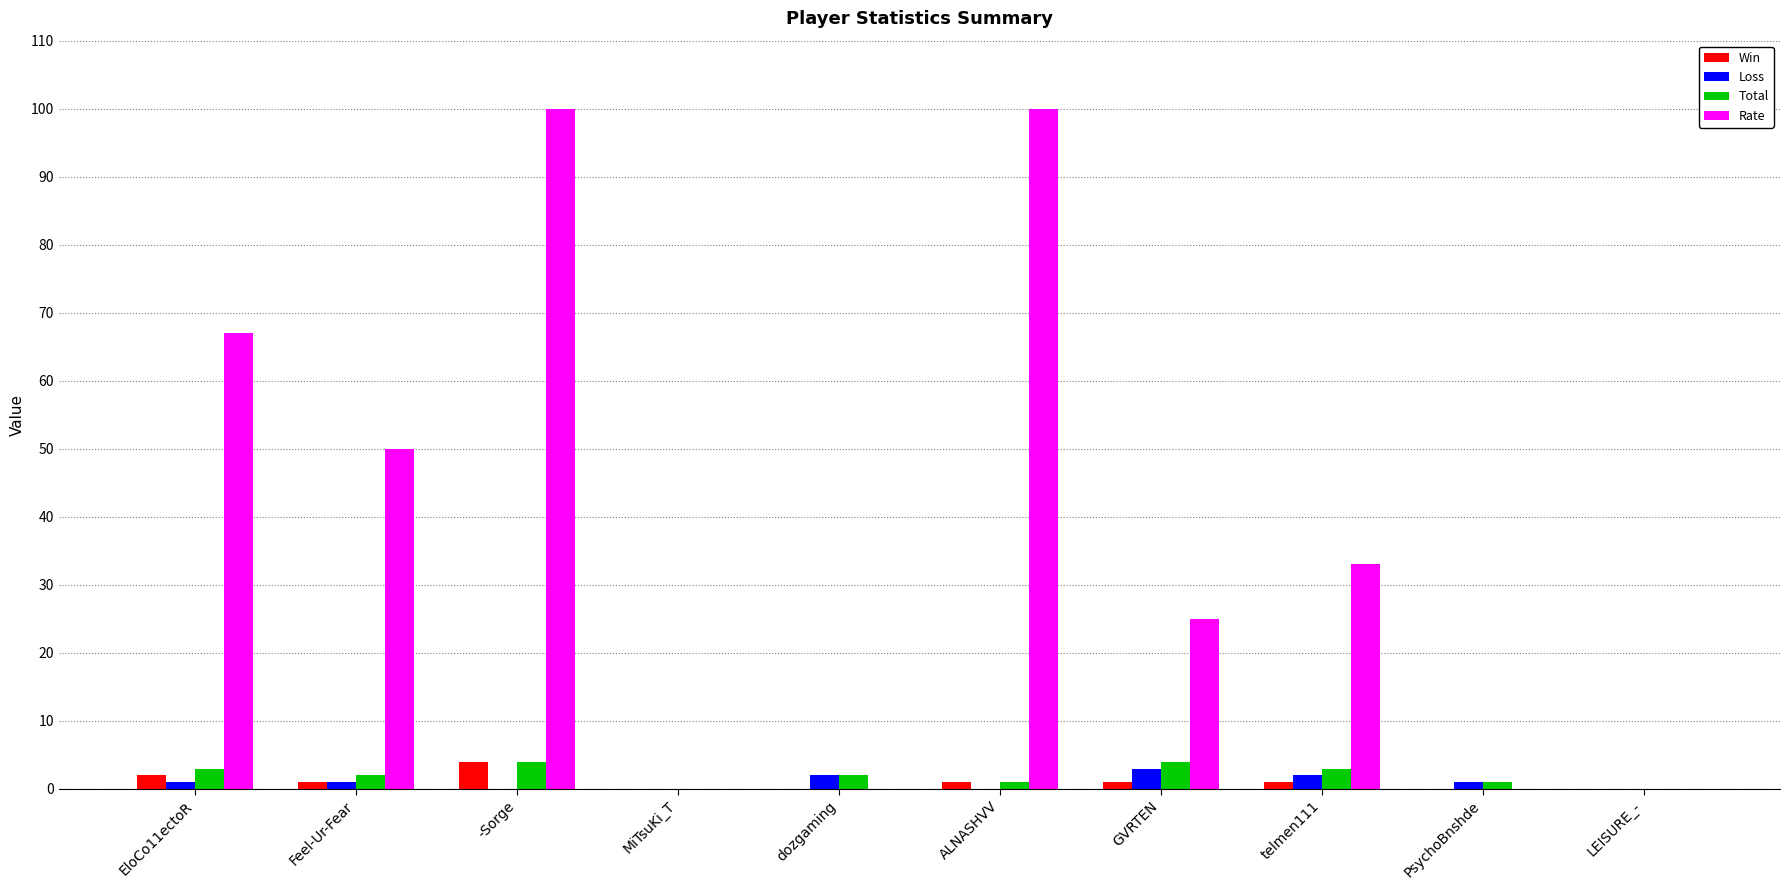

True or false: Loss has a value of 3 at GVRTEN.

True